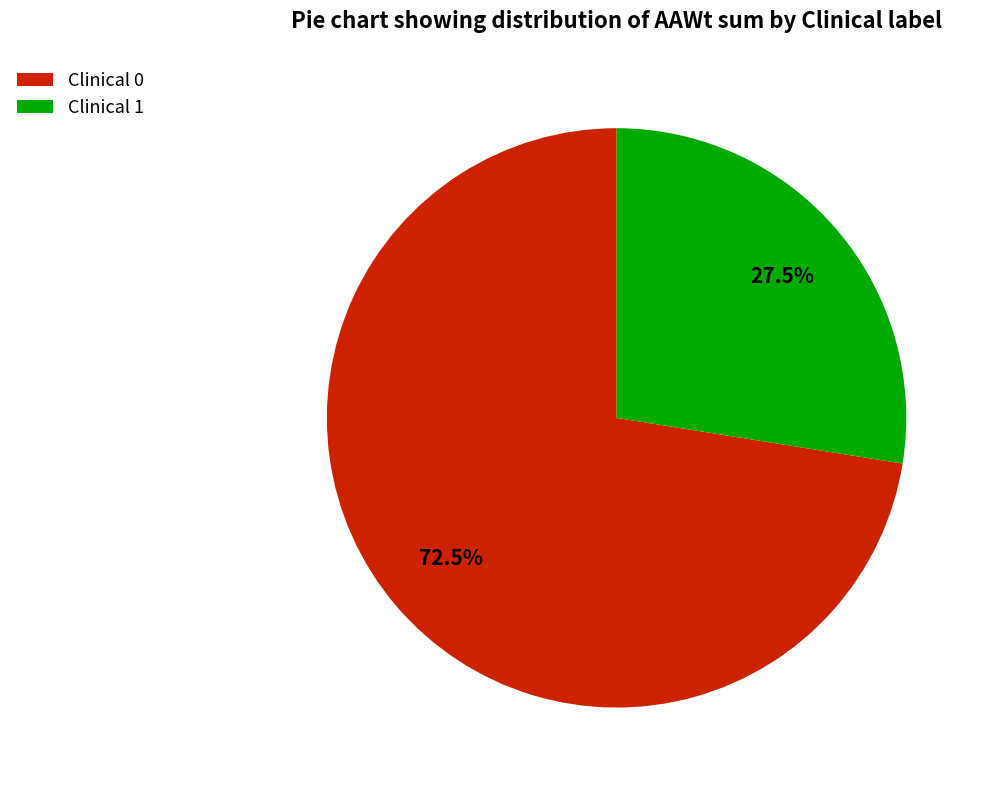

What is the smallest slice in the pie chart?

Clinical 1